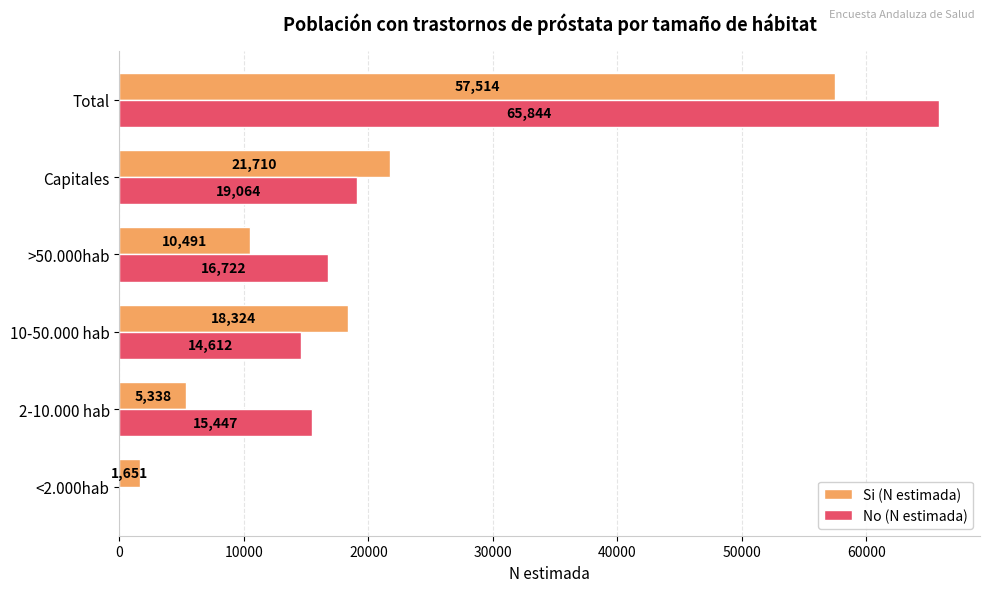

What is the total value across all series at Total?

123358